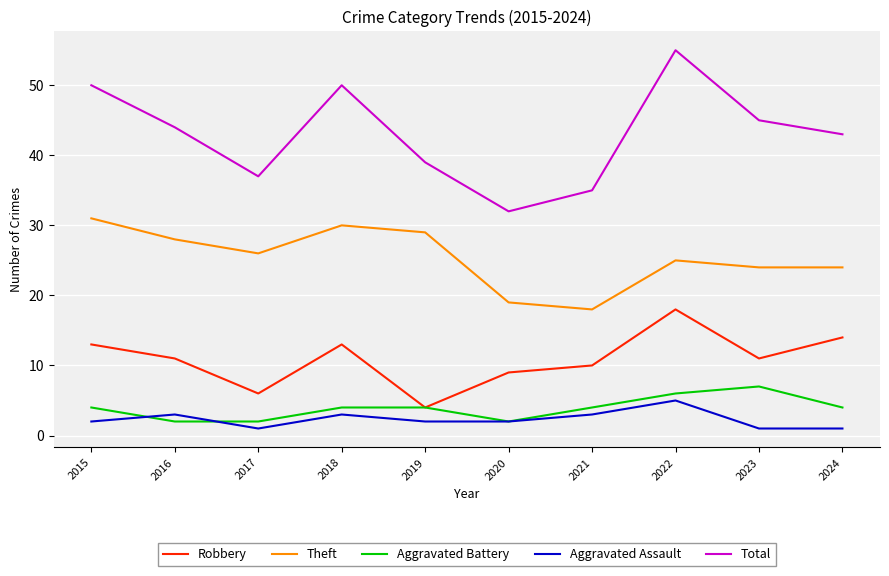

What is the greatest value displayed?

55